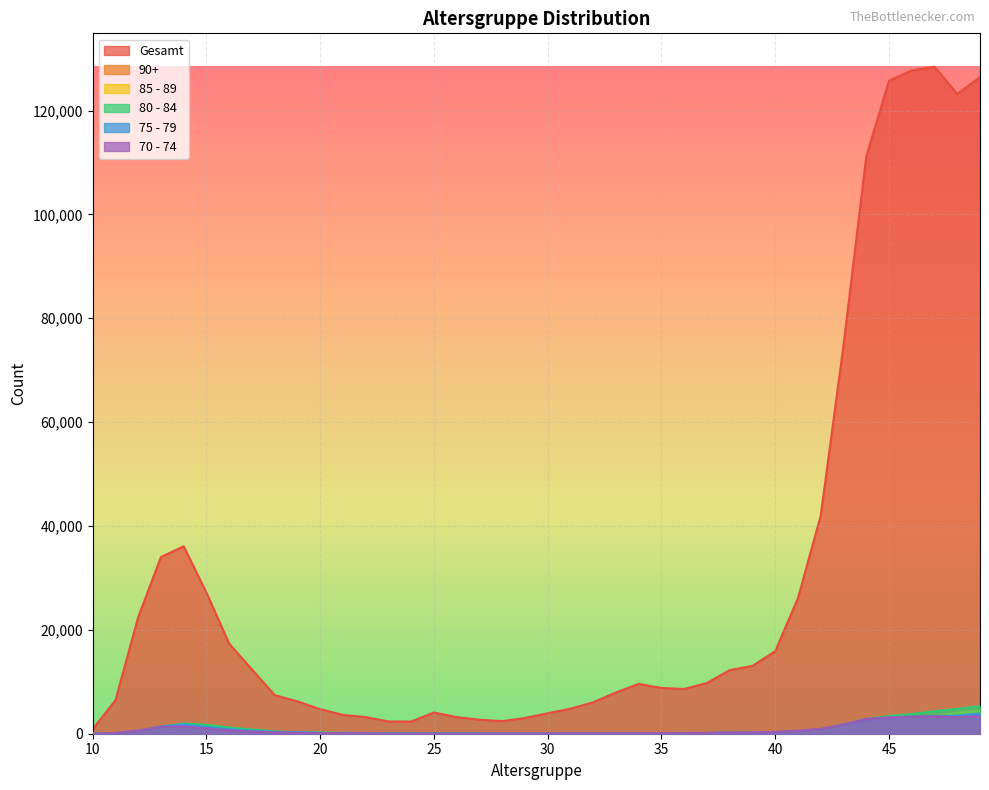

Reading left to right, transcribe all the data shown in this chart.

Gesamt: 892	6432	22430	34024	36093	27182	17354	12384	7441	6227	4732	3619	3209	2358	2344	4091	3204	2694	2422	3026	3934	4819	6054	7950	9594	8814	8611	9767	12267	13058	15897	26135	42016	74764	111116	125747	127736	128451	123196	126427
90+: 1	12	99	424	1173	1246	847	582	284	208	141	103	72	42	48	37	26	24	15	27	18	39	28	25	18	29	24	44	73	94	119	185	431	882	1462	1712	2307	3058	3495	4064
85 - 89: 6	39	218	738	1445	1420	926	685	328	263	180	127	86	51	51	46	34	28	20	24	36	41	41	55	23	32	25	84	103	122	163	305	566	1134	1779	2275	2818	3357	4051	4486
80 - 84: 11	81	468	1285	1966	1721	1183	824	450	299	245	153	114	76	63	61	51	48	36	40	50	88	69	81	64	50	61	132	196	211	317	469	854	1832	2840	3428	3787	4348	4771	5337
75 - 79: 23	112	571	1407	1786	1312	852	587	351	274	173	104	82	59	44	65	57	40	40	43	56	71	56	72	67	69	75	145	180	232	306	504	907	1624	2642	3046	3284	3387	3486	3884
70 - 74: 11	145	622	1326	1416	1050	632	424	276	207	128	93	80	47	40	58	40	38	56	60	62	90	92	79	96	93	108	151	259	266	349	591	931	1791	2879	3168	3291	3349	3204	3423